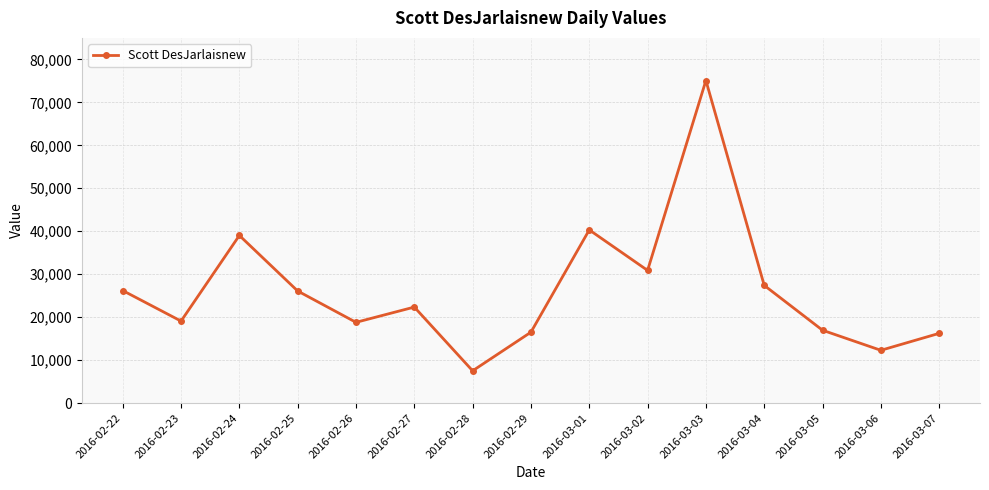

Is it true that the value at 2016-02-23 is 29750?

False